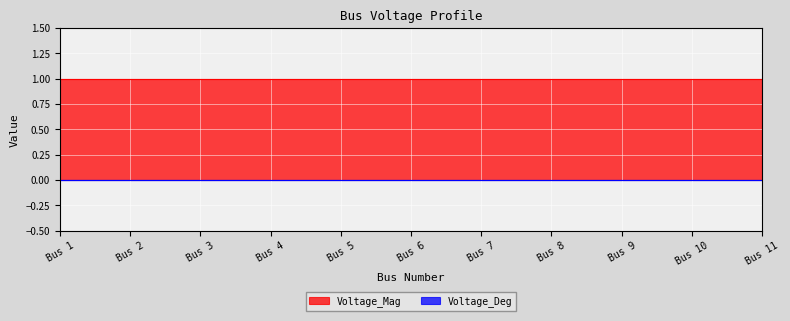

Between 9 and 11, which is larger?

9